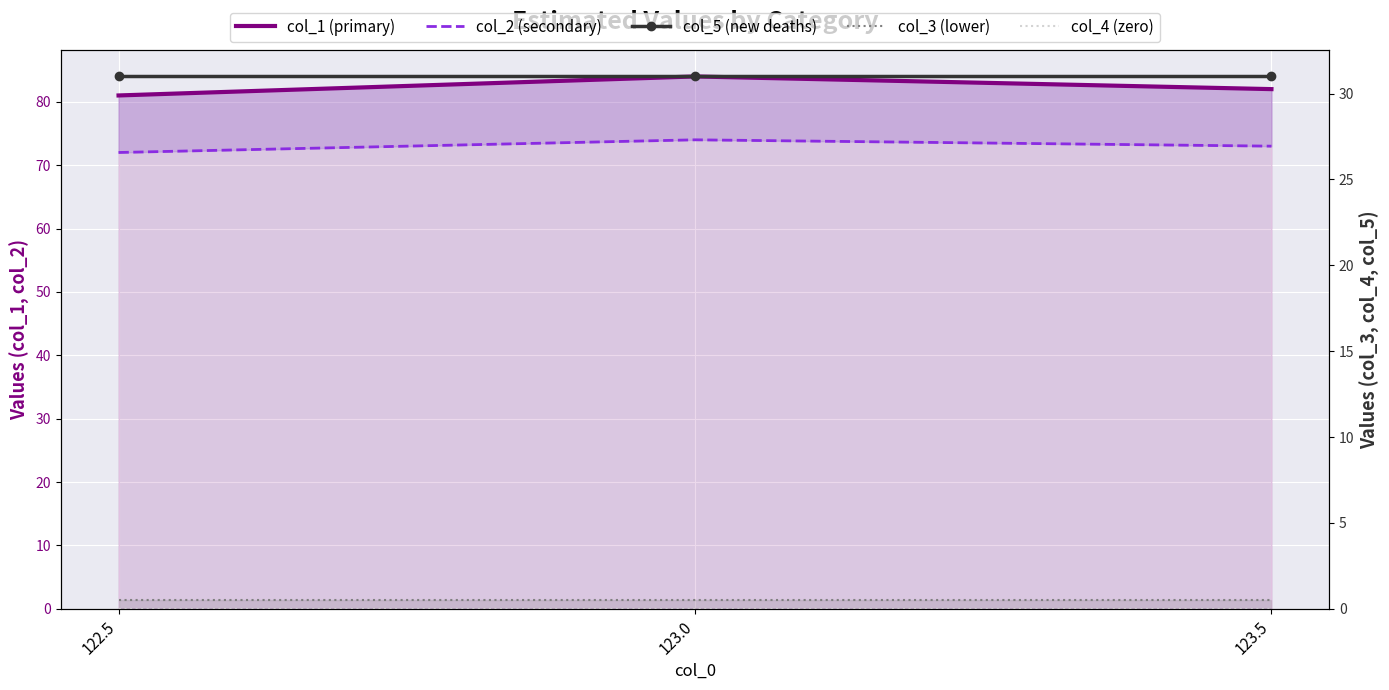

Reading right to left, transcribe all the data shown in this chart.

col_1 (primary): 123.5=82.0	123.0=84.0	122.5=81.0
col_2 (secondary): 123.5=73.0	123.0=74.0	122.5=72.0
col_5 (new deaths): 123.5=31.0	123.0=31.0	122.5=31.0
col_3 (lower): 123.5=0.5	123.0=0.5	122.5=0.5
col_4 (zero): 123.5=0.0	123.0=0.0	122.5=0.0